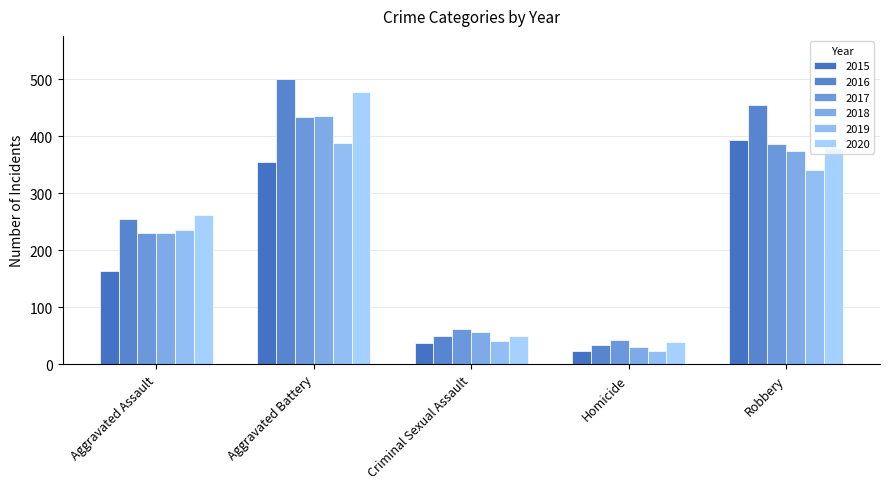

What is the difference between the highest and lowest values at Robbery?

115